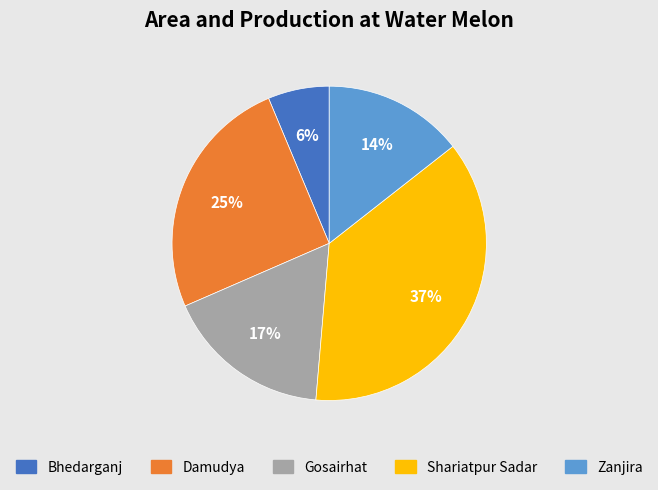

To the nearest percent, what is the difference between the largest and smallest slice percentages?

31%